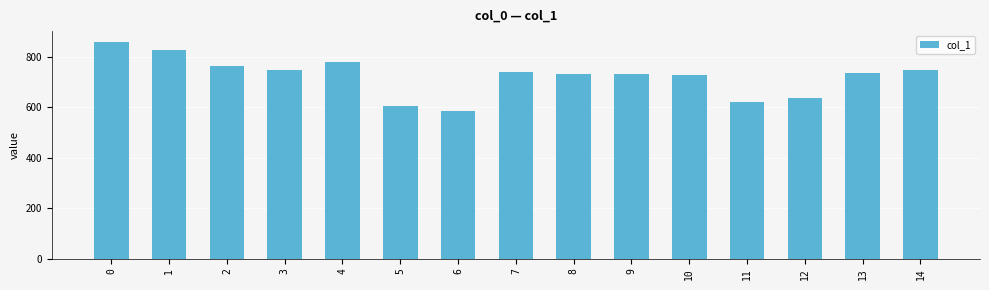

Are the bars grouped side by side (vs. stacked)?

No